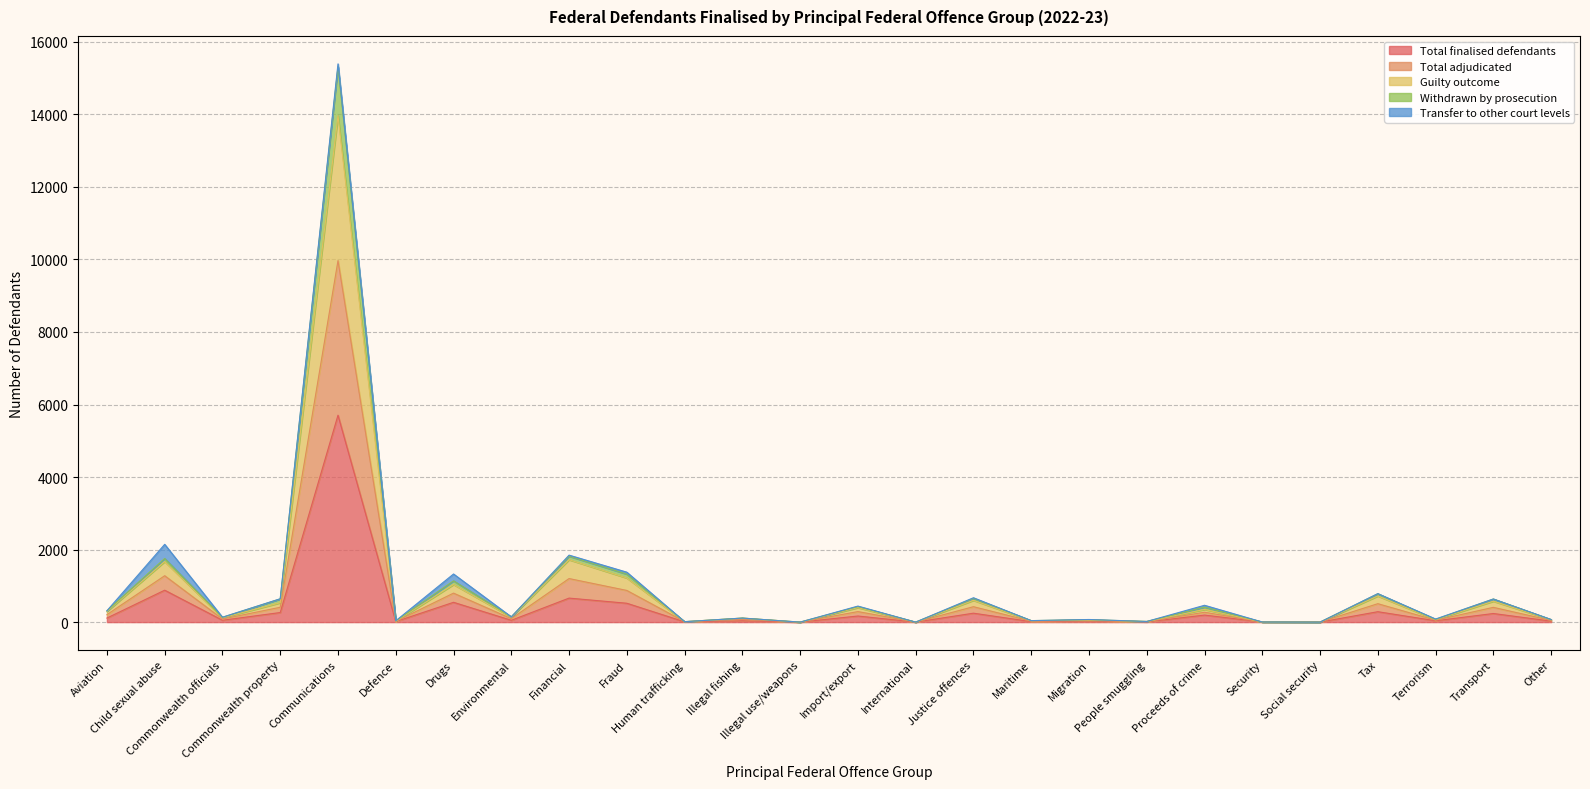

What is the label of the 19th point from the right?

Environmental